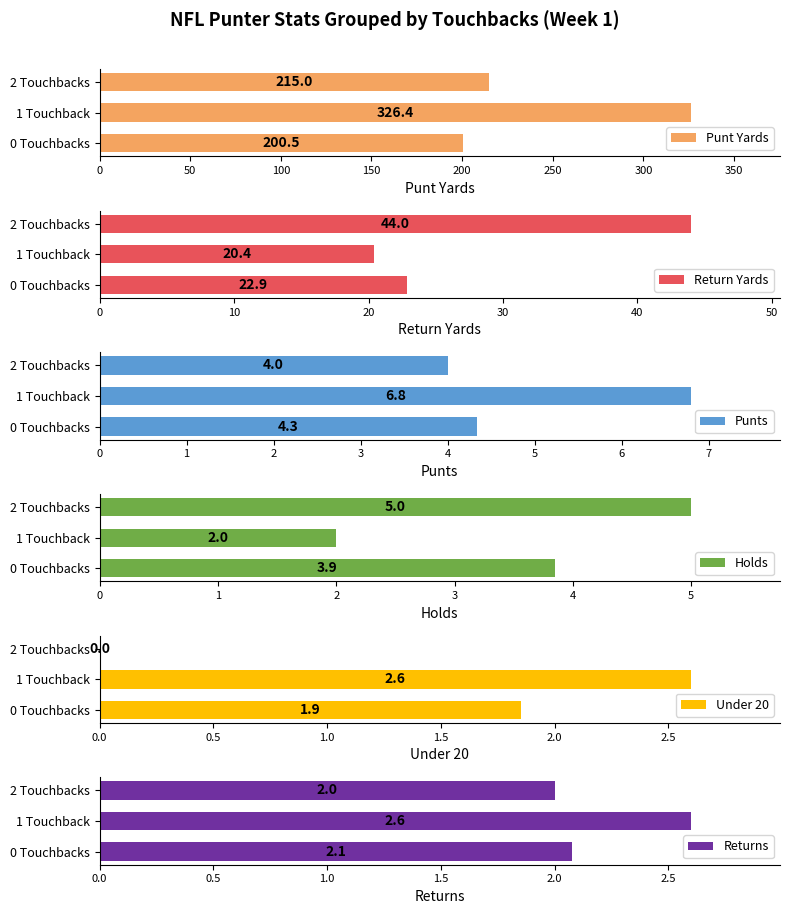

What is the sum of the Punt Yards values at 1 Touchback and 2 Touchbacks?

541.4